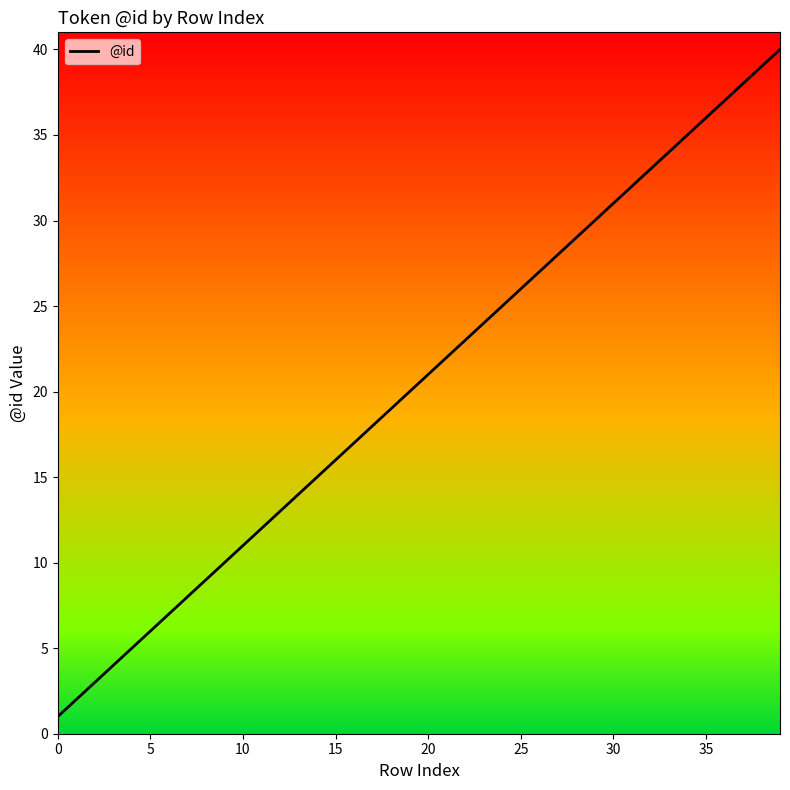

True or false: there are more than 2 points higher than both neighbors.

False